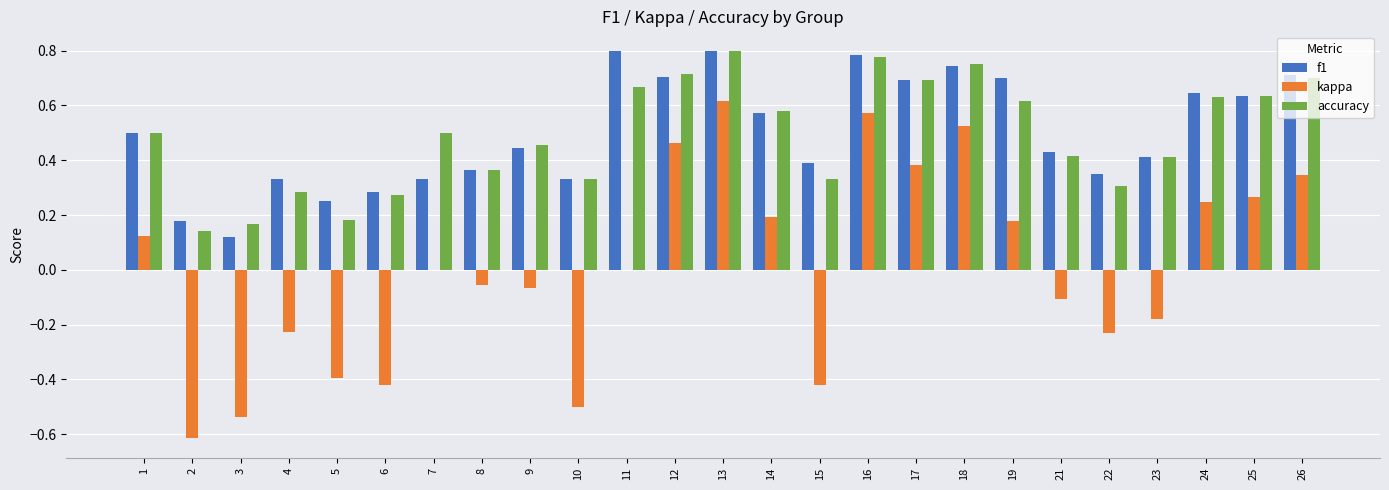

True or false: accuracy has a value of 0.4 at 13.

False